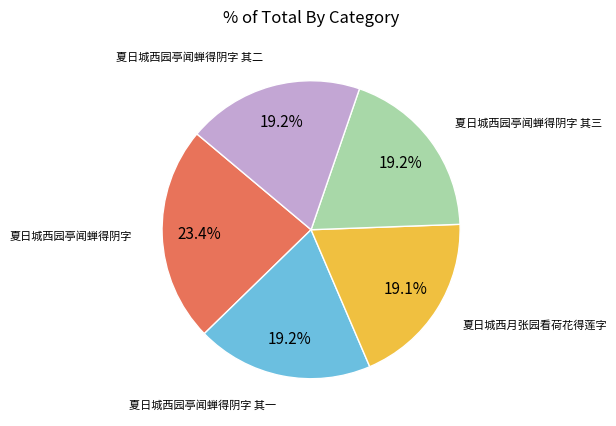

Does any single category account for the majority?

No